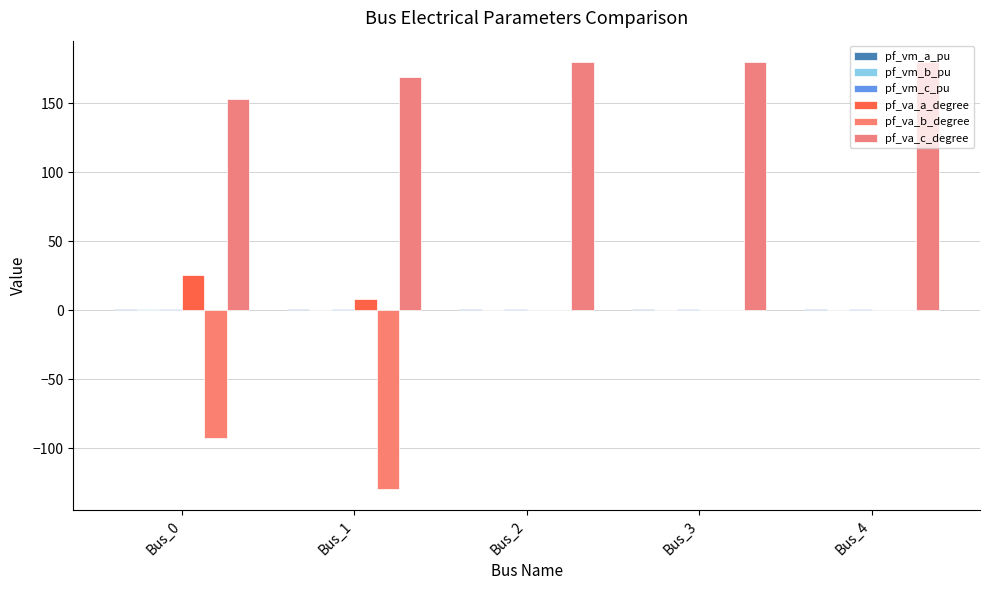

Which label corresponds to the largest value in the chart?

Bus_2